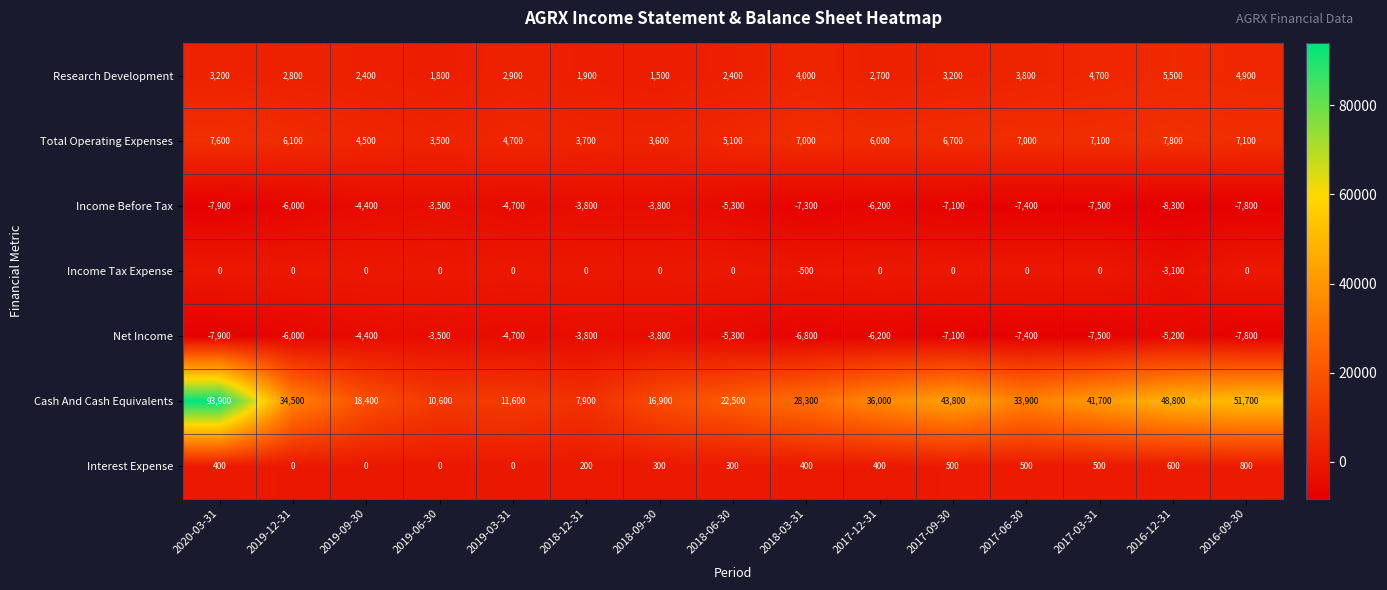

How many distinct data groups are displayed?

7